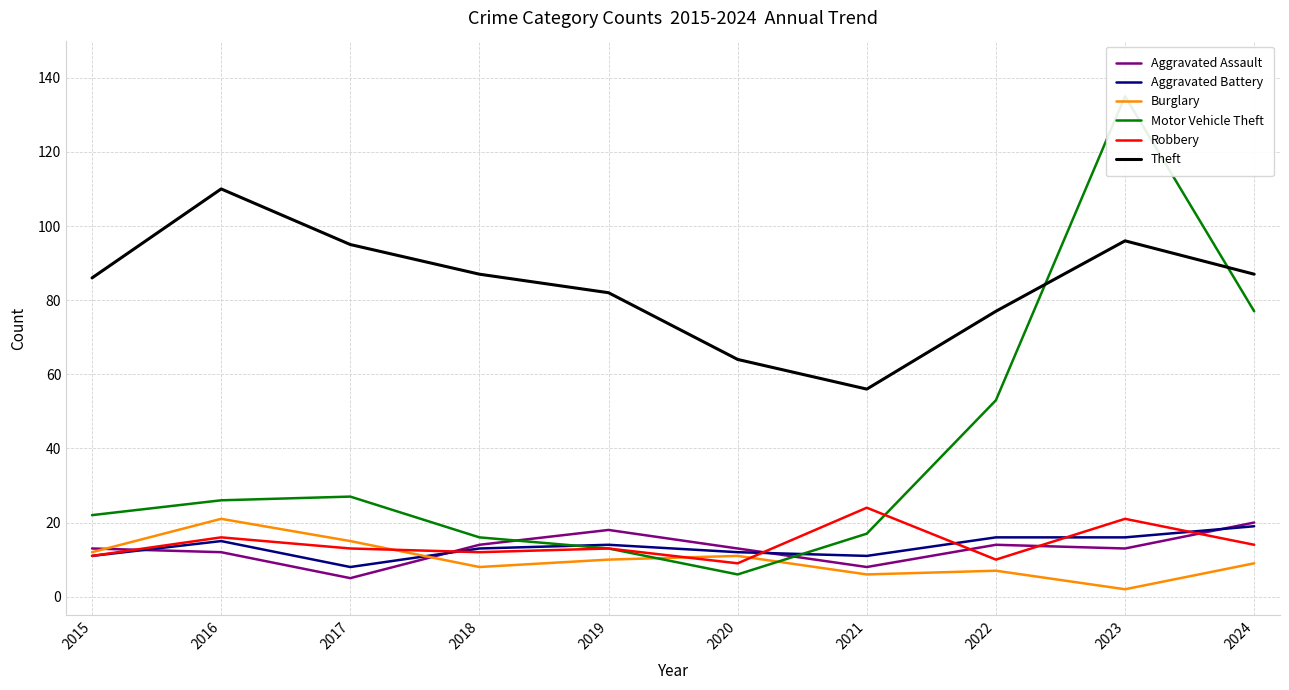

What is the difference between the Aggravated Battery values at 2022 and 2020?

4